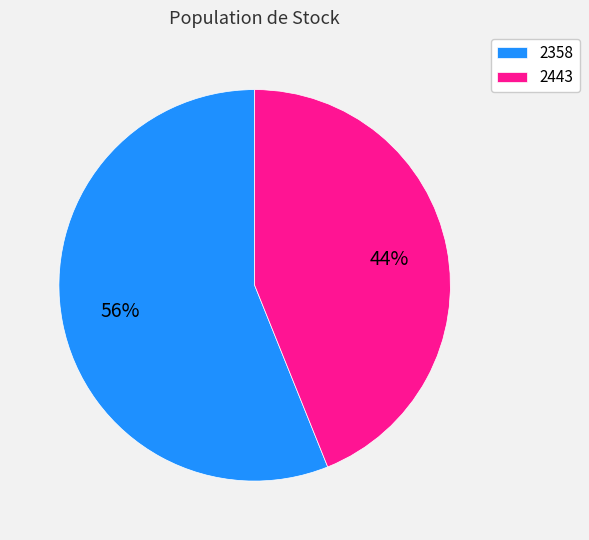

Is 2358 the majority of the pie?

Yes